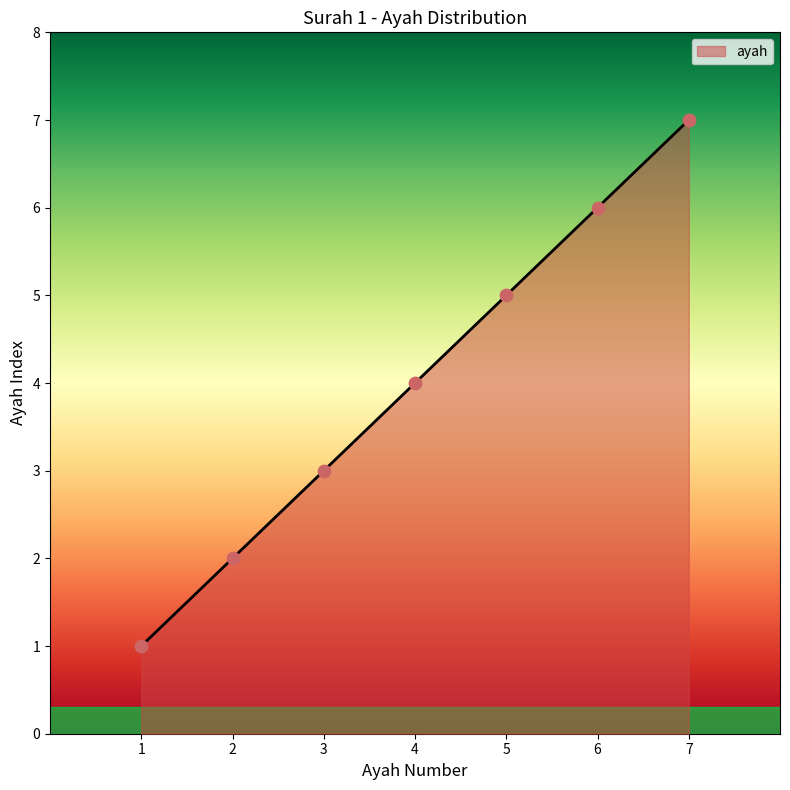

What is the change in value from 2 to 6?

+4